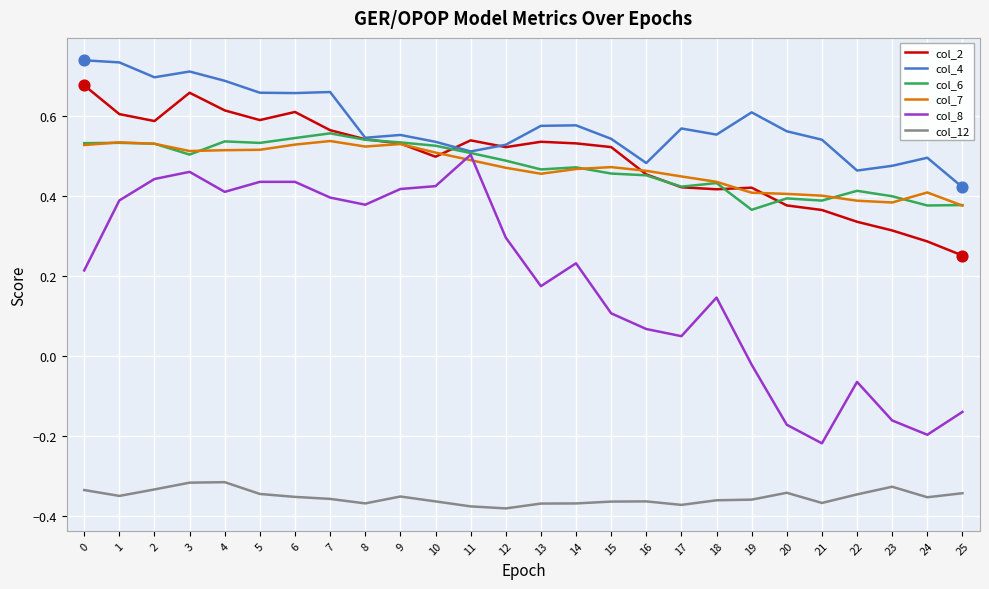

Which series has the widest spread of values?

col_8